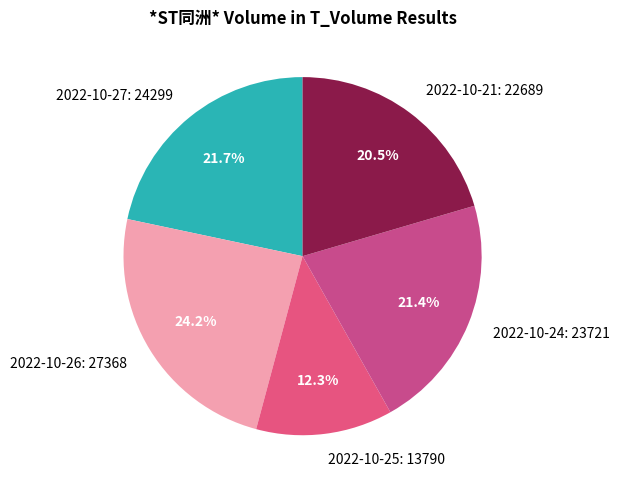

What percentage is NOT represented by 2022-10-26: 27368?

75.8%